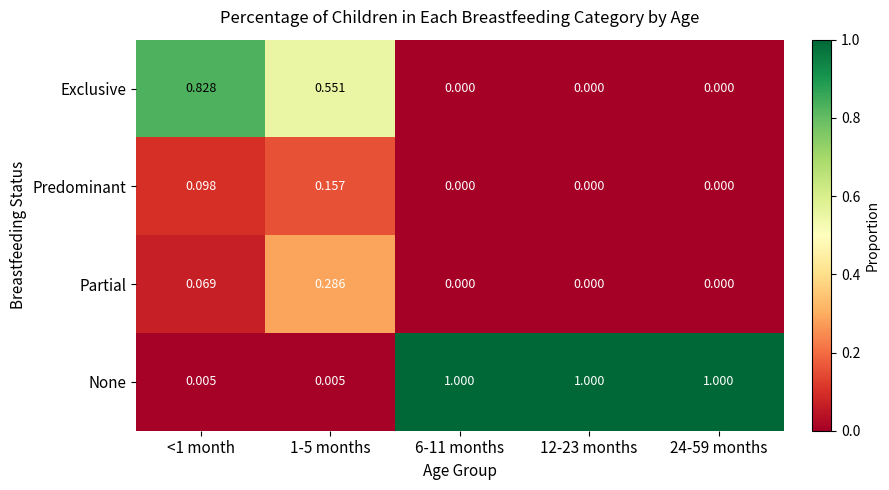

Between 1-5 months and 24-59 months, which series saw the biggest shift?

None